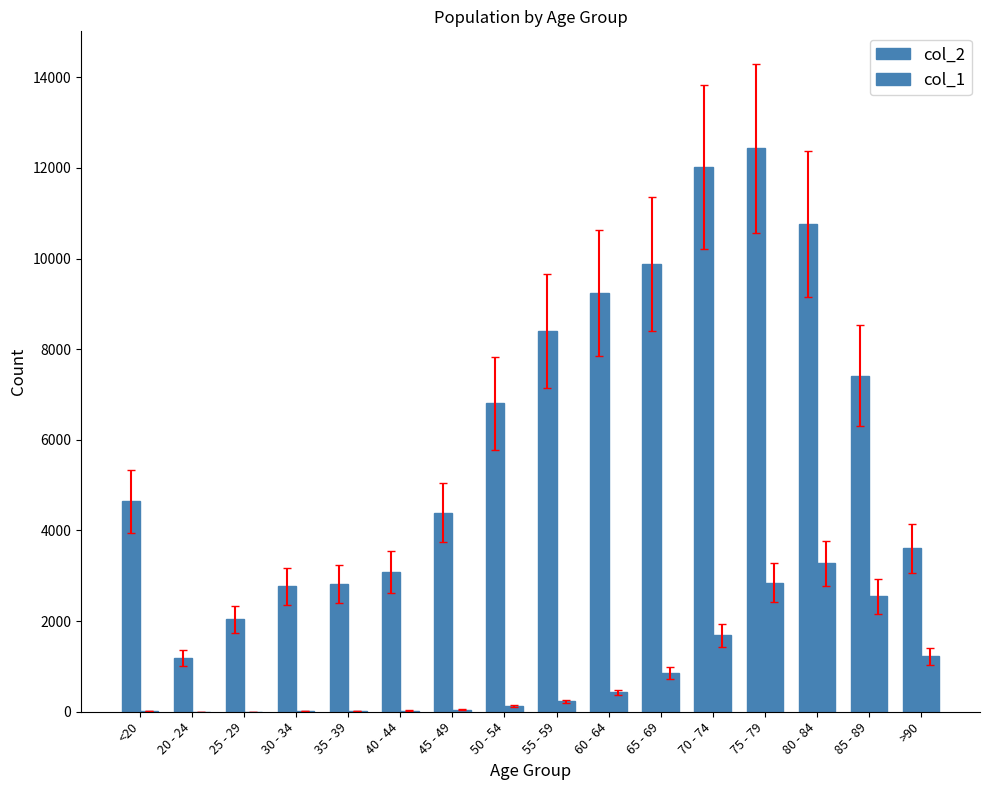

Reading left to right, extract all data points from this chart.

col_2: 4641	1191	2038	2765	2814	3078	4396	6803	8400	9236	9883	12018	12434	10764	7417	3604
col_1: 18	4	3	17	18	24	47	126	227	426	850	1690	2848	3273	2548	1224